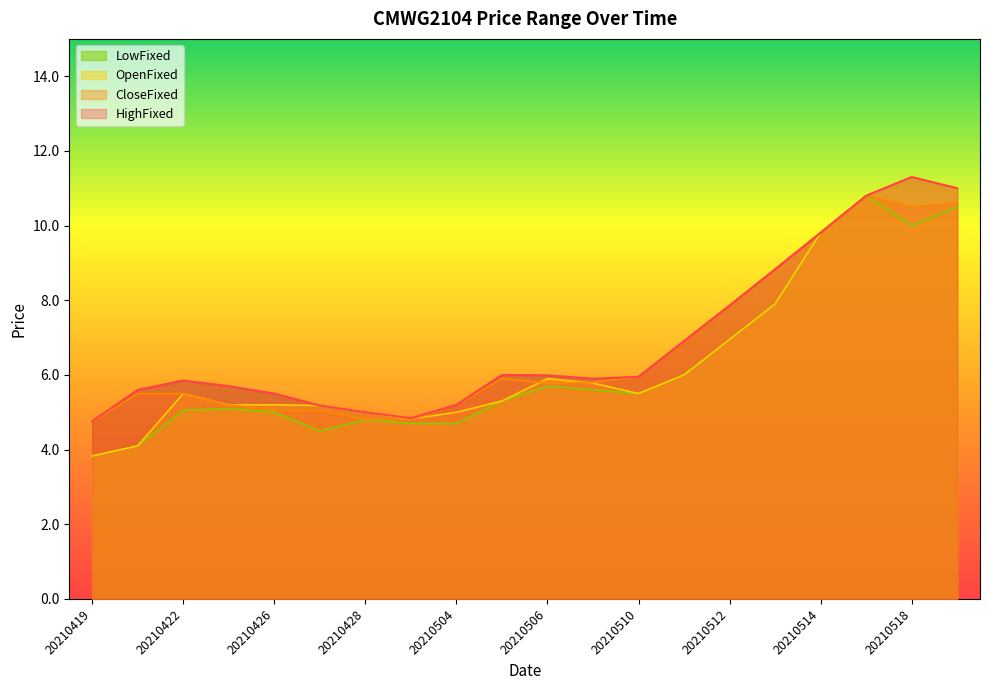

Where is HighFixed nearest to the value 8?

20210512